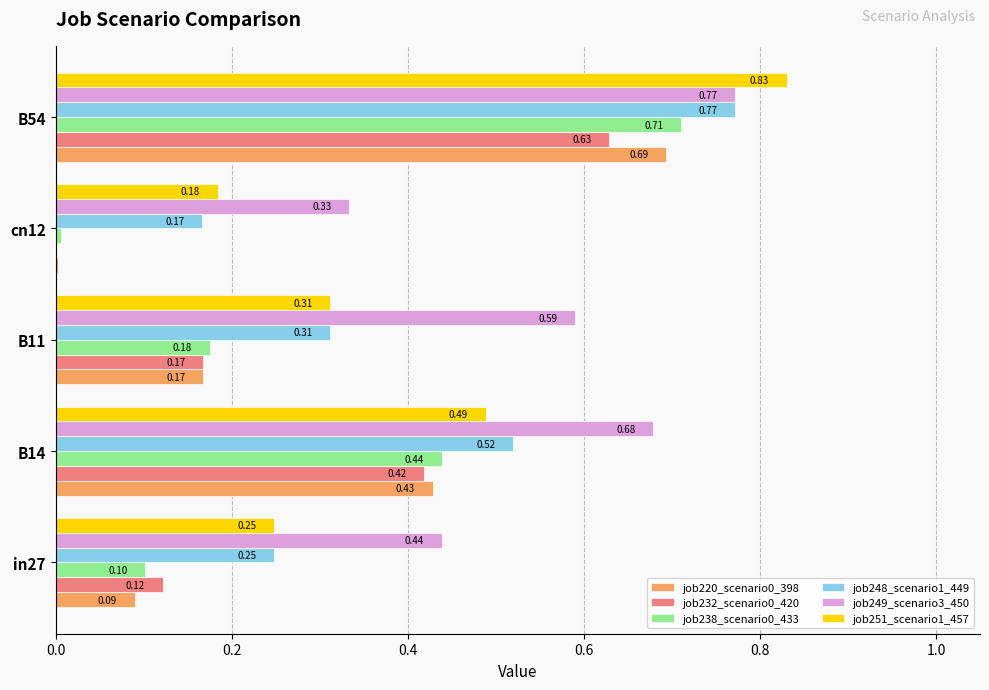

What is the sum of all job251_scenario1_457 values?

2.1